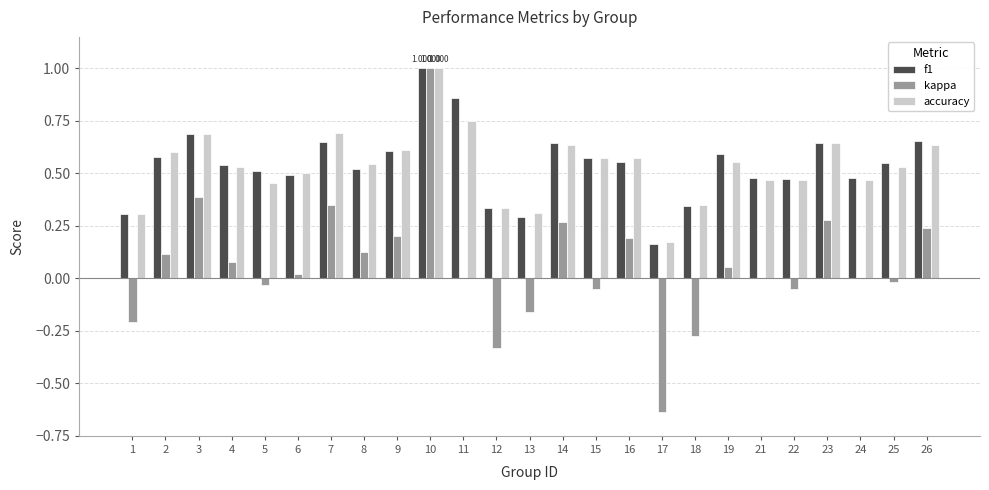

Which series changed the most between 2 and 17?

kappa